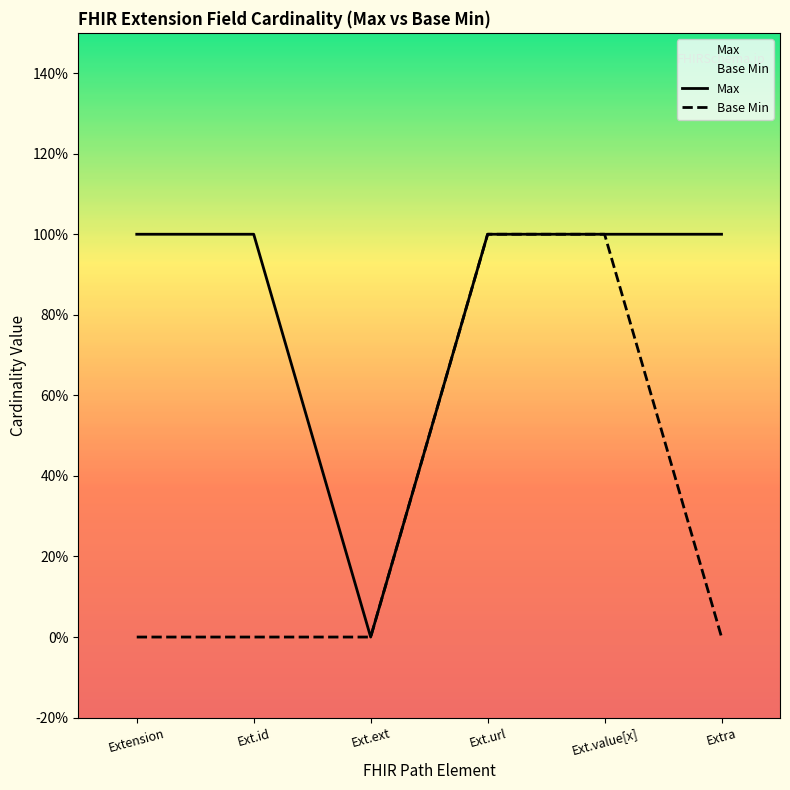

Which series has the largest total across all categories?

Max